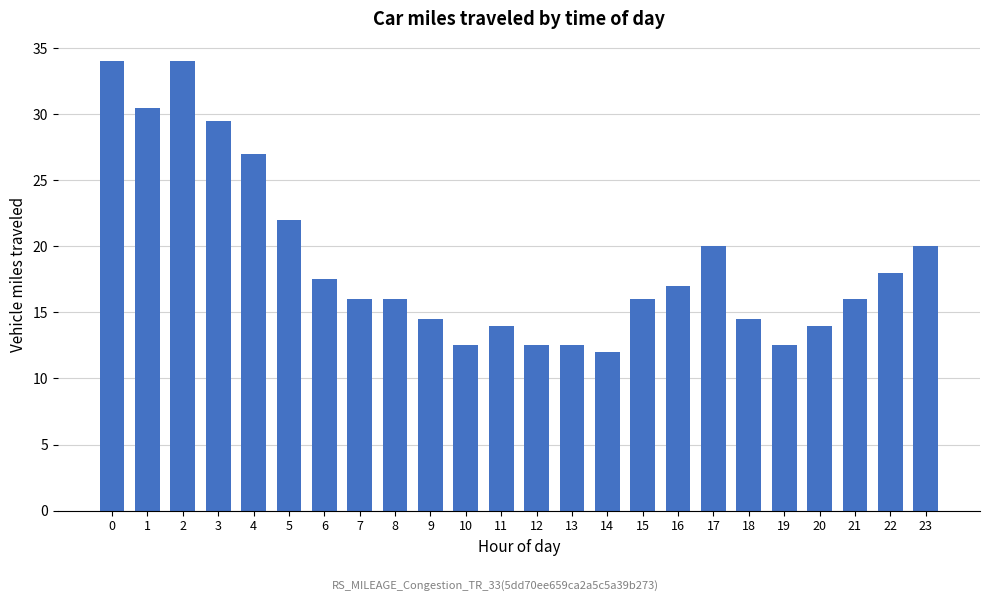

What is the difference between the maximum and second lowest values?

21.5